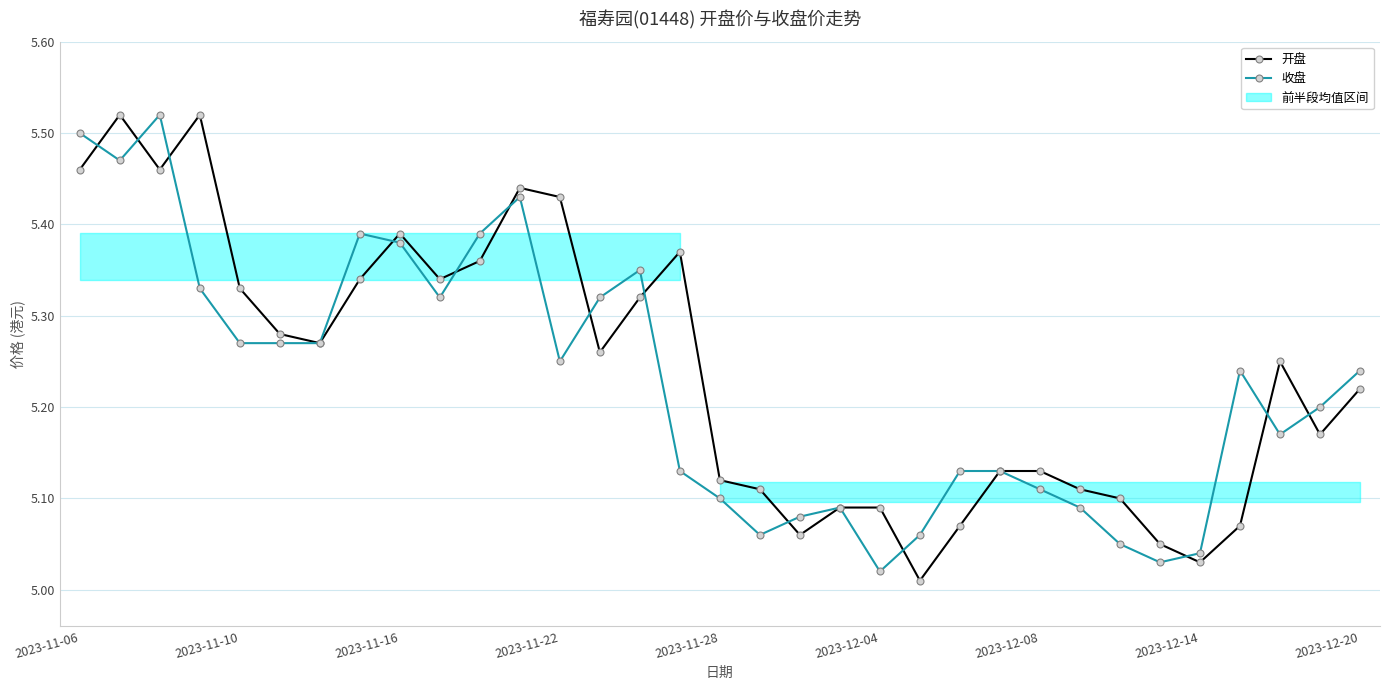

Is it true that 开盘 equals 7.9 at 2023-12-20?

False